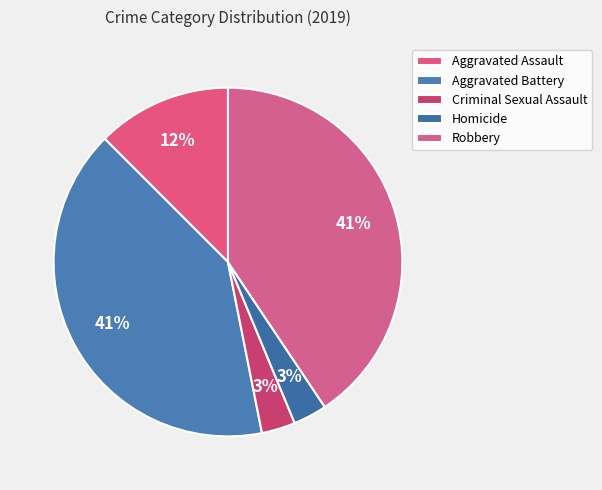

Which category has the biggest portion of the pie?

Aggravated Battery